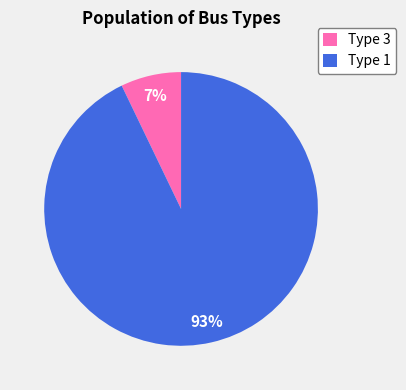

Between Type 3 and Type 1, which is larger?

Type 1